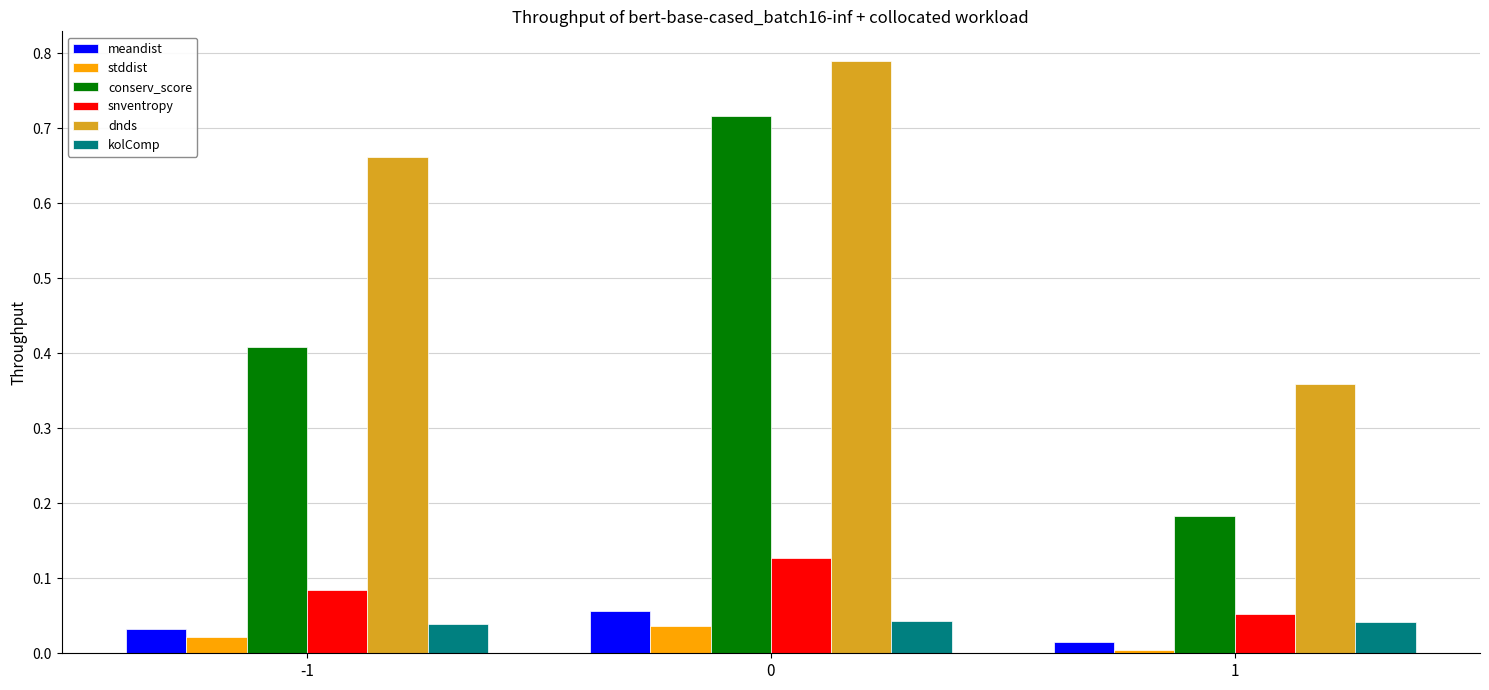

Is the value of dnds at 1 greater than the value of conserv_score at -1?

No